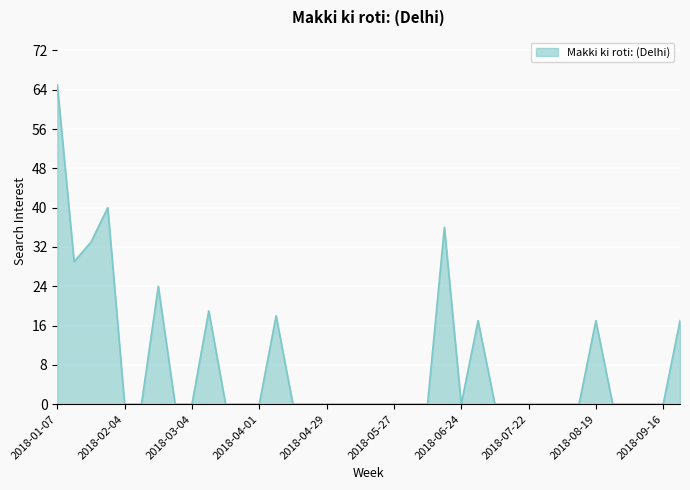

Does the chart have visible grid lines?

Yes